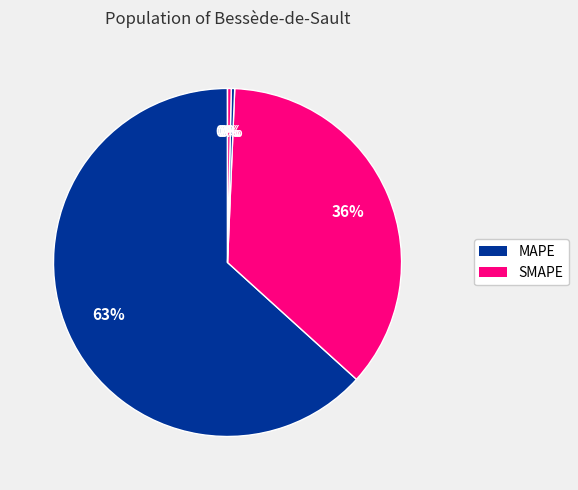

What is the largest slice in the pie chart?

MAPE